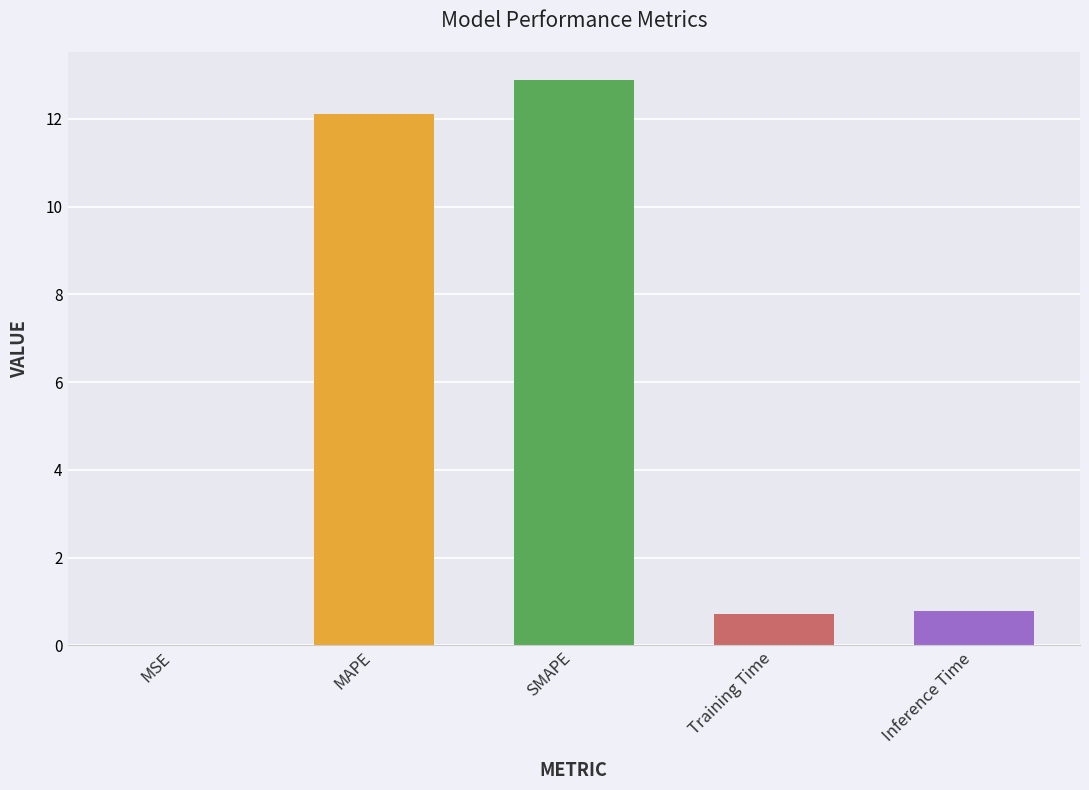

What is the approximate value at Training Time?

0.7